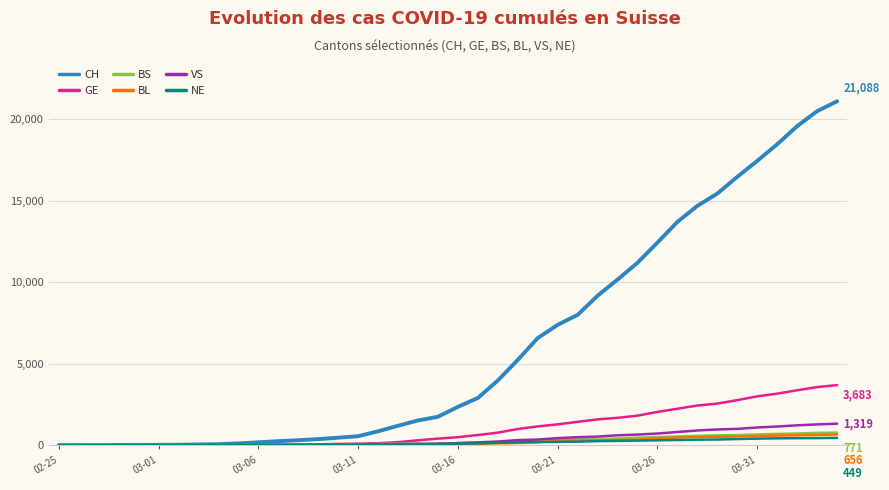

Which series has the largest total across all categories?

CH